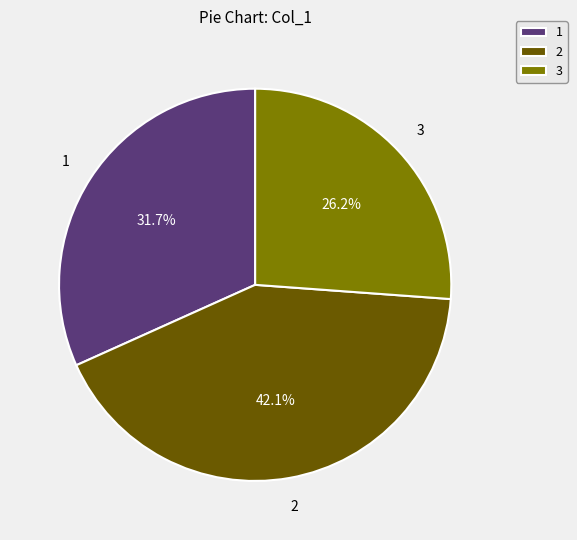

Is there any slice that represents more than half of the pie?

No